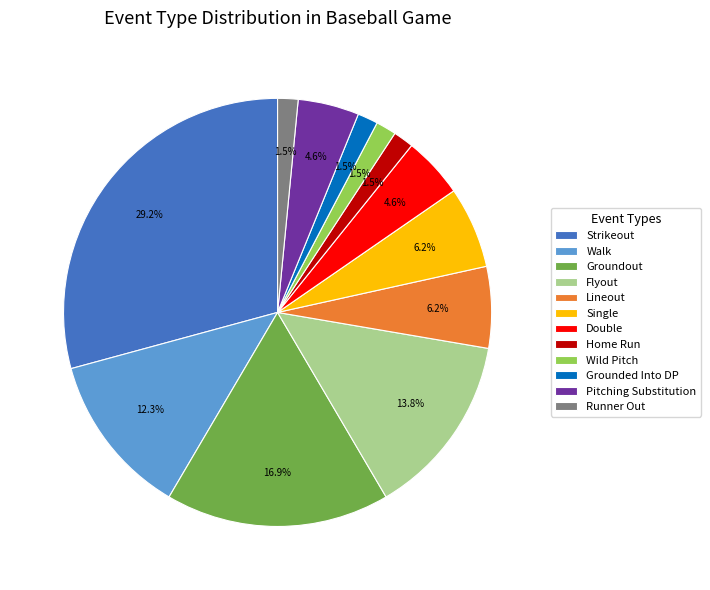

Does any single category account for the majority?

No